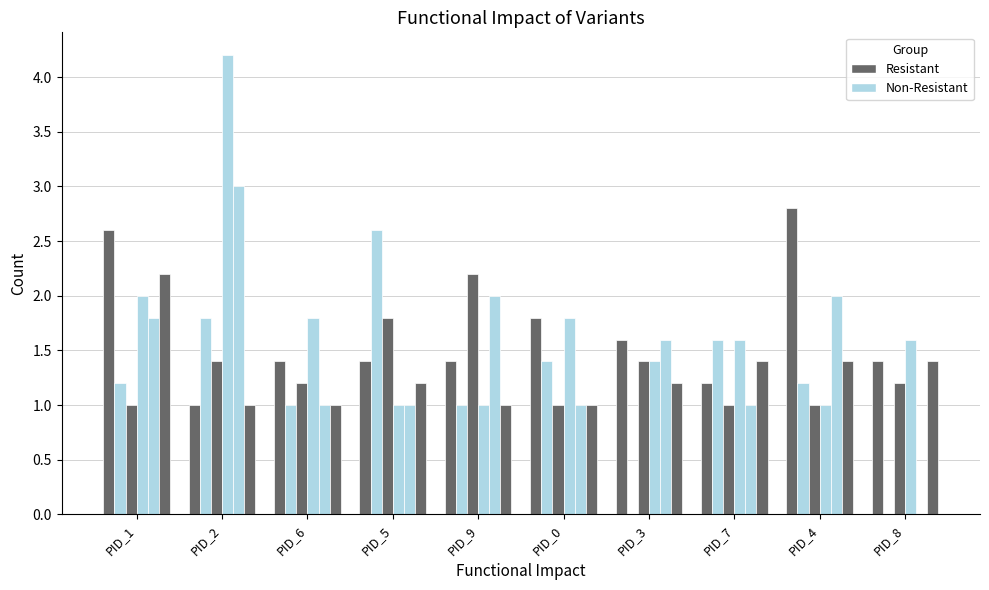

The value of B_36 at PID_2 is 1.8. True or false?

True